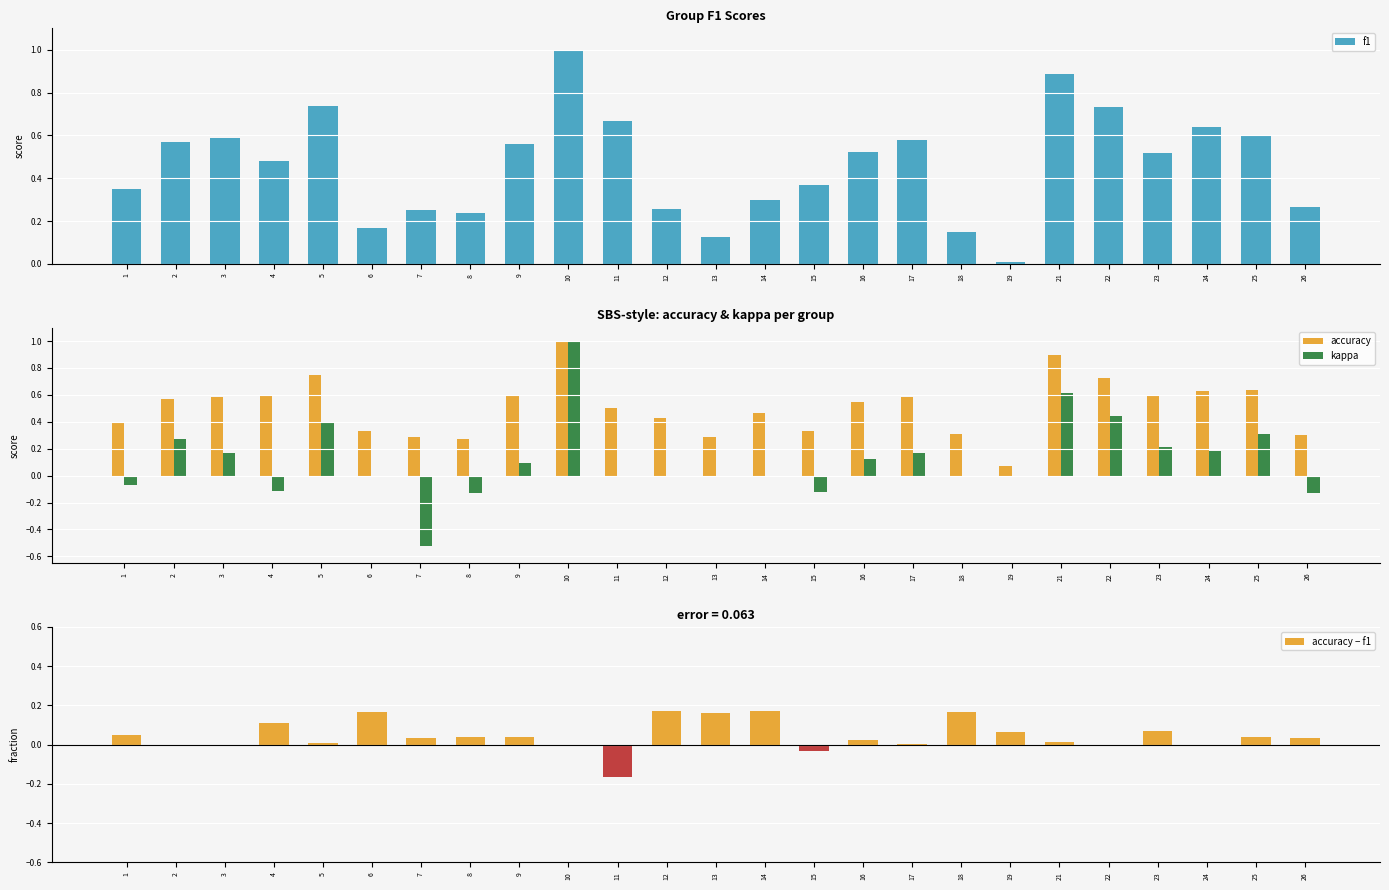

What is the maximum value shown in the chart?

1.0